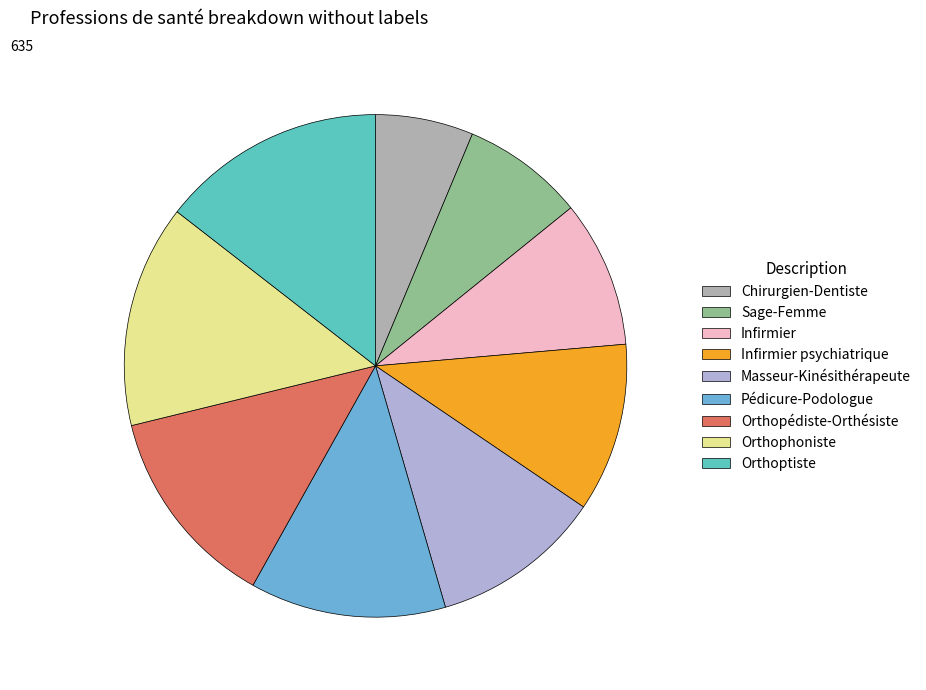

Which category has the biggest portion of the pie?

Orthoptiste